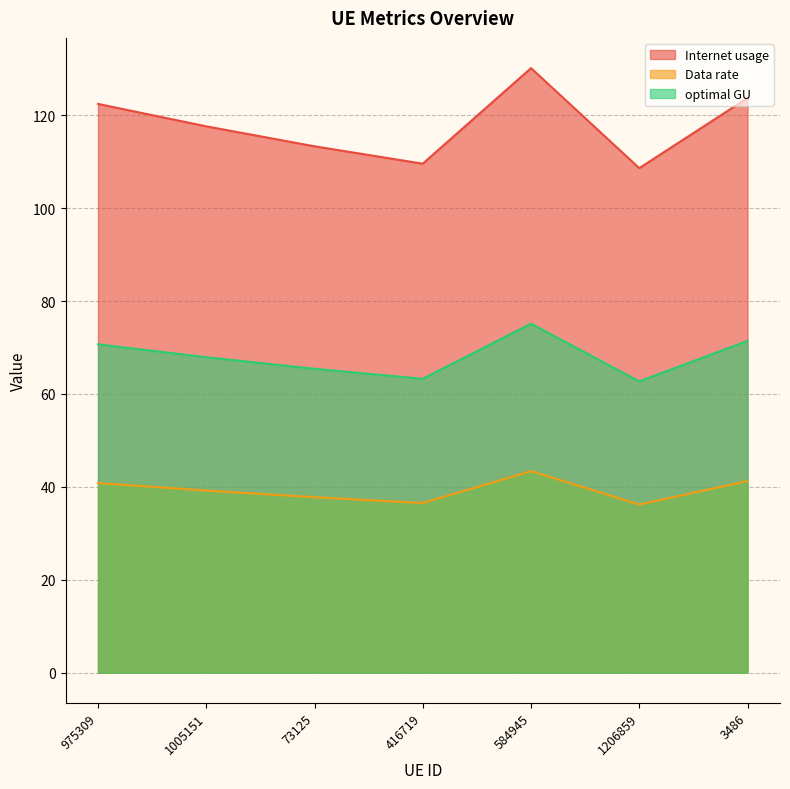

True or false: Internet usage and optimal GU intersect in this chart.

False